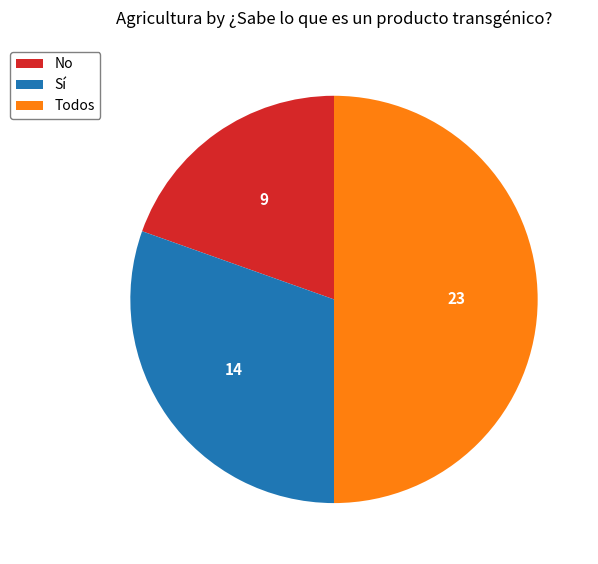

How many slices are in this pie chart?

3